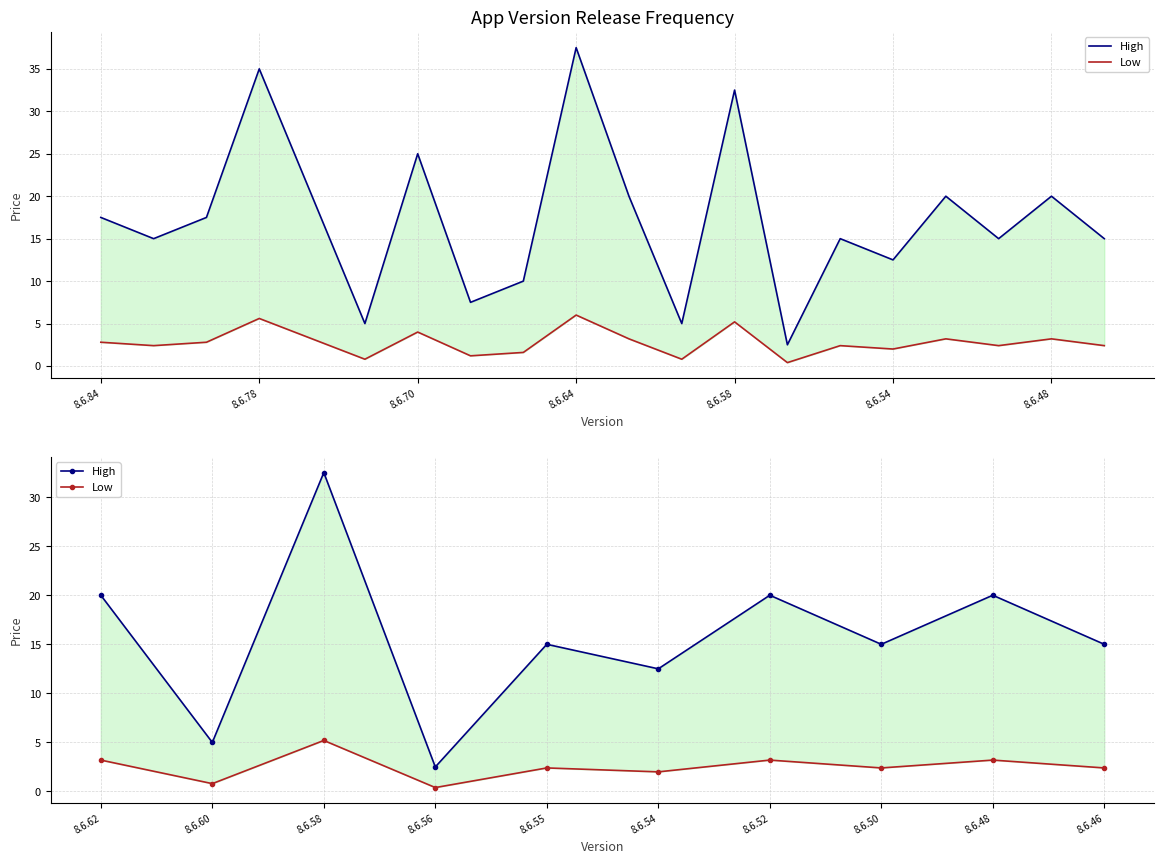

Which series has the largest total across all categories?

High